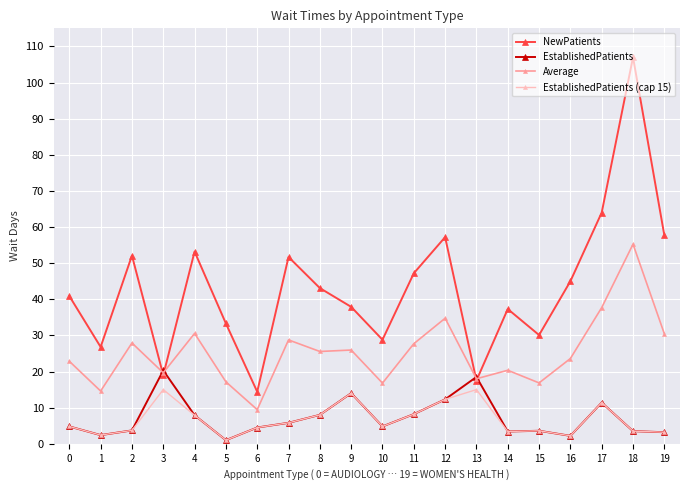

How many values in the Average series exceed 25?

10